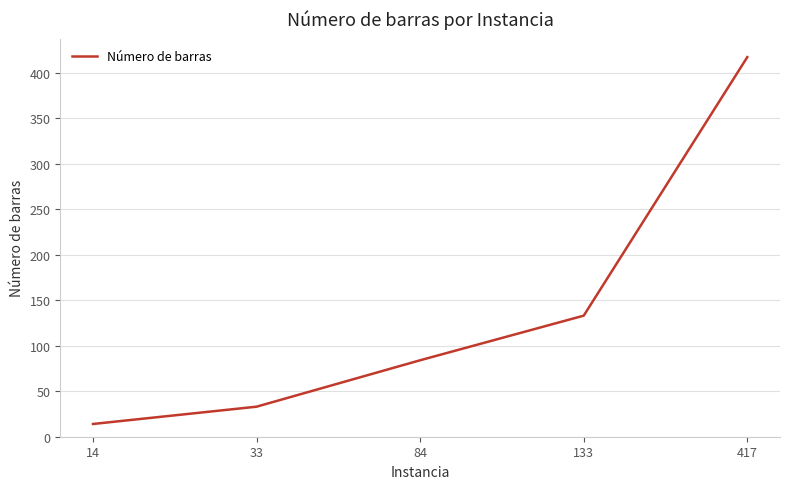

List the labels in order of value, largest first.

417, 133, 84, 33, 14